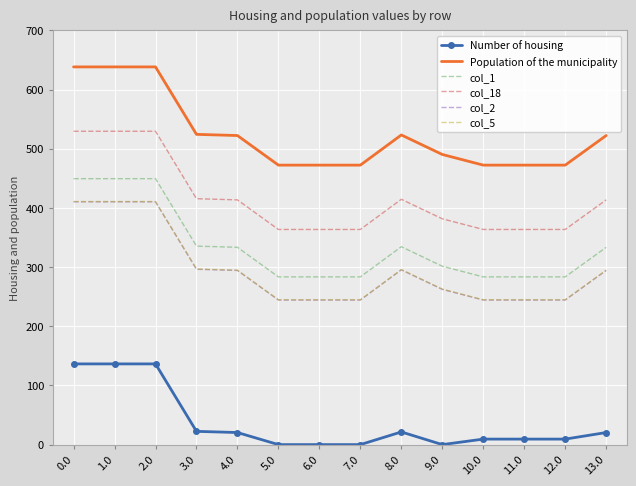

What is the maximum value for col_2?

410.3